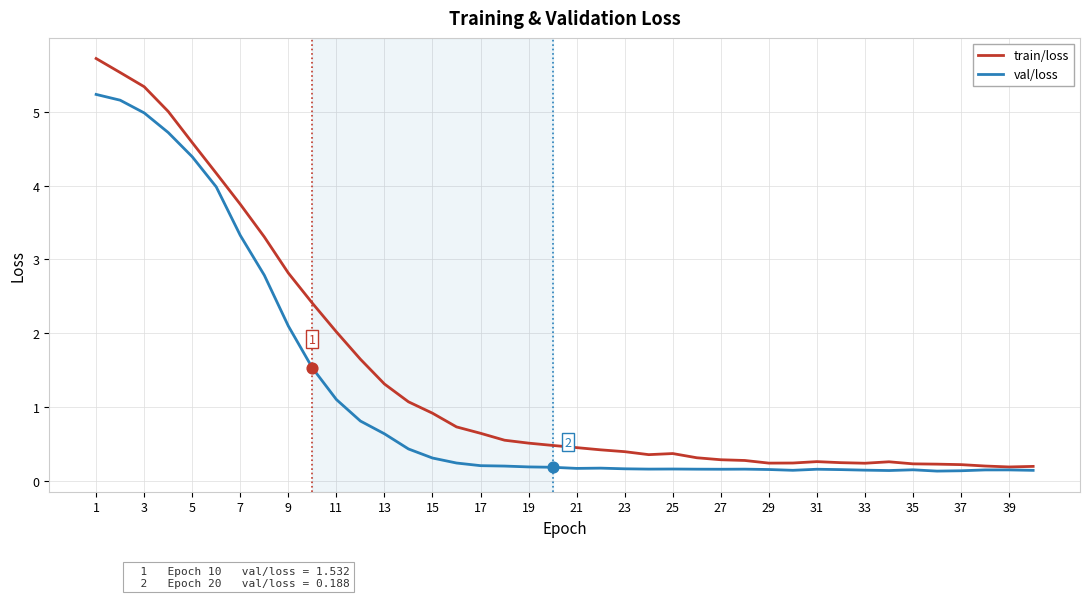

Which series has the largest total across all categories?

train/loss